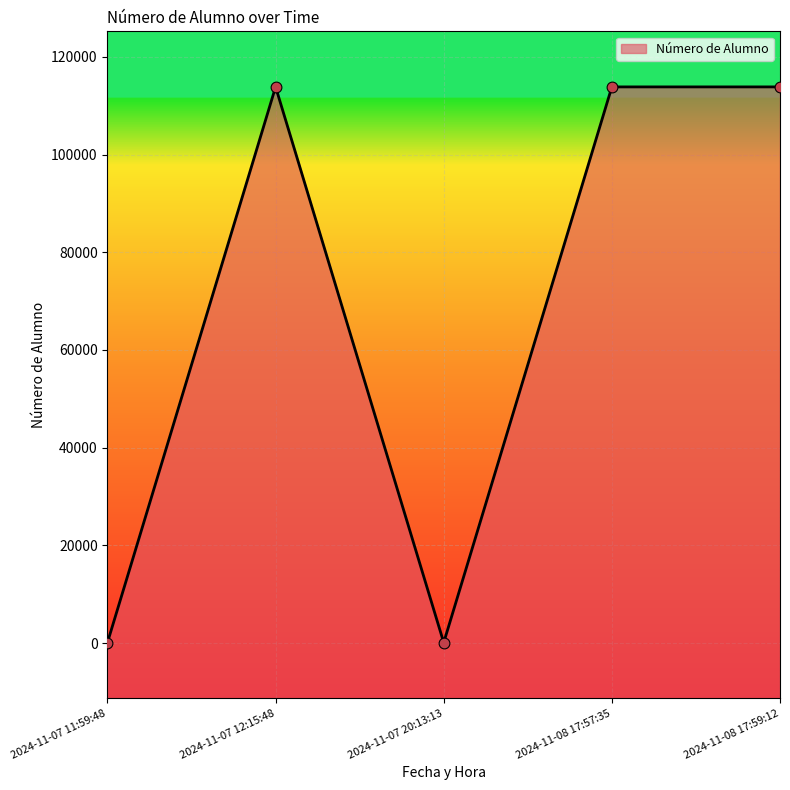

What is the ratio of the value at 2024-11-08 17:57:35 to the value at 2024-11-07 11:59:48?

925.5